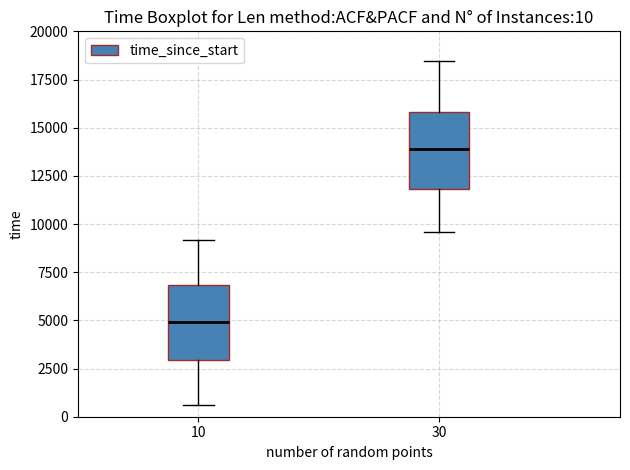

Which box's median line is the lowest?

10